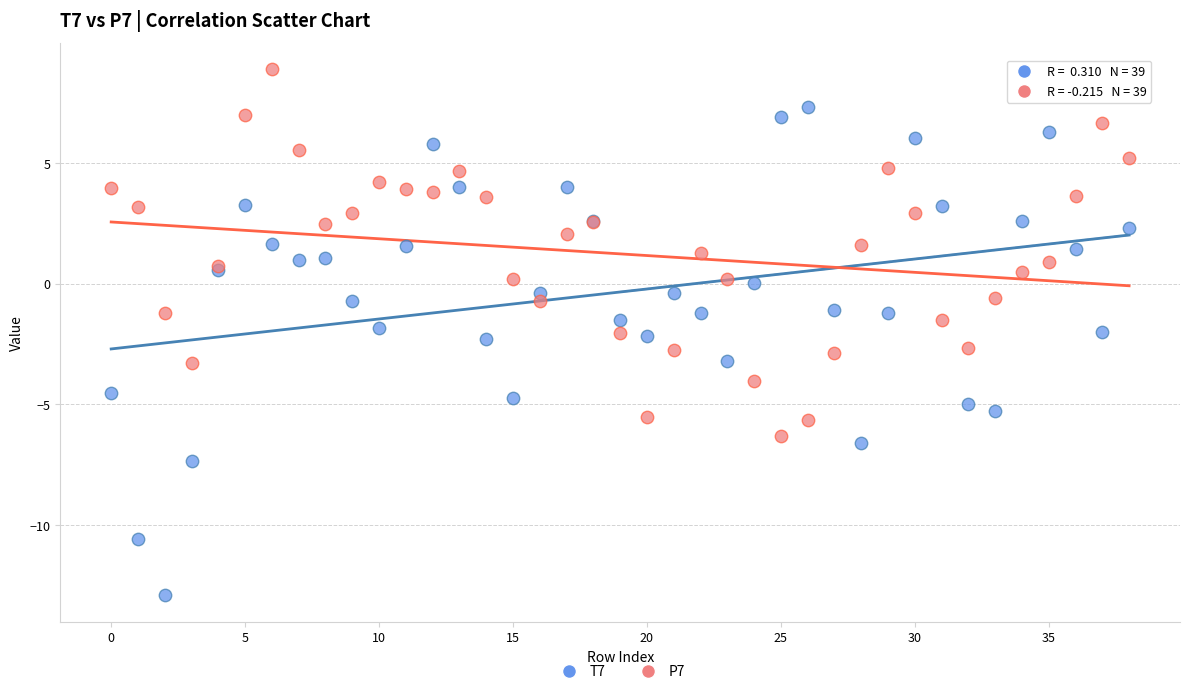

Which series reaches the maximum Y coordinate?

P7